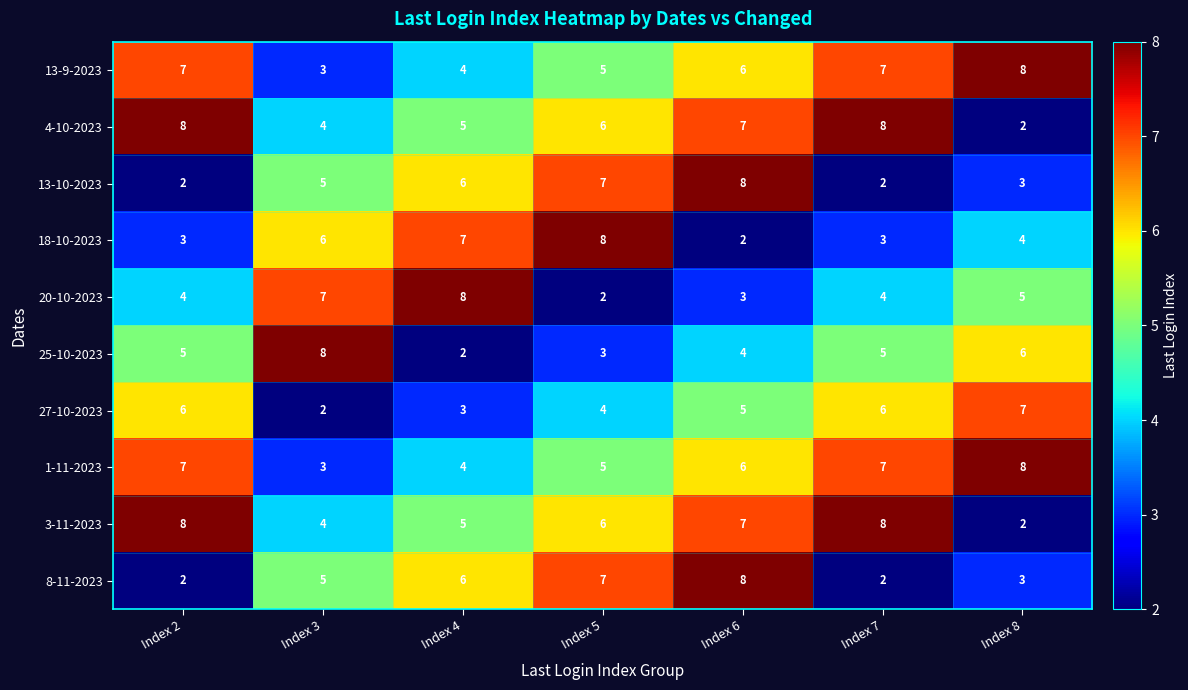

The 27-10-2023 series shows 7 at Index 8. True or false?

True